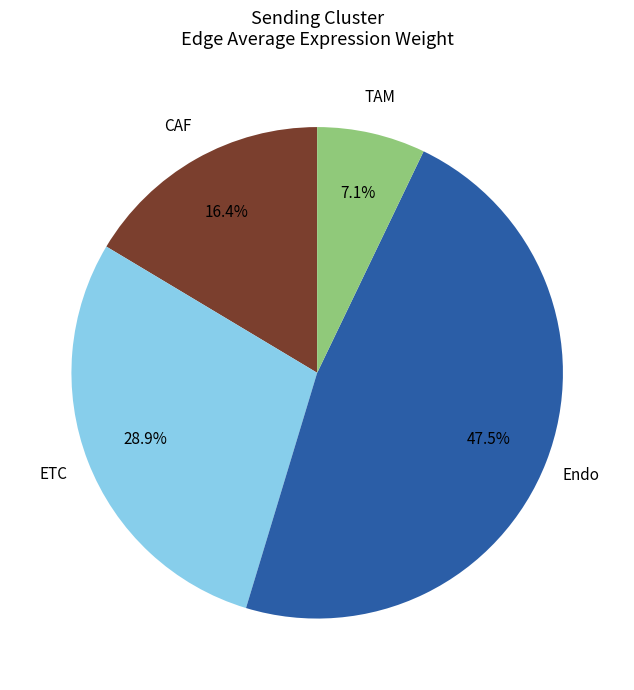

Is there any slice that represents more than half of the pie?

No